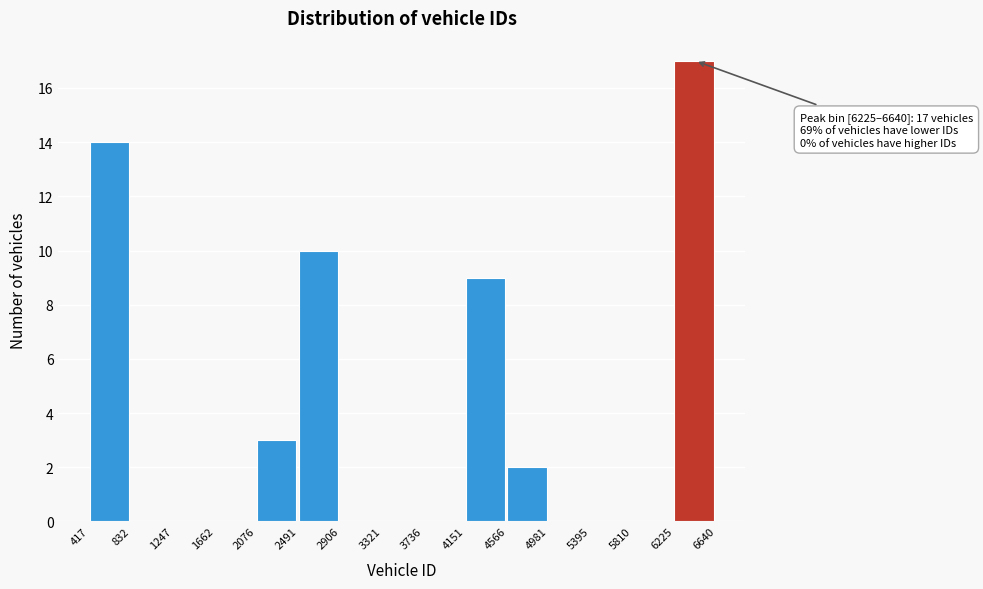

Over which range of the x-axis is the bar tallest?

6225 to 6640